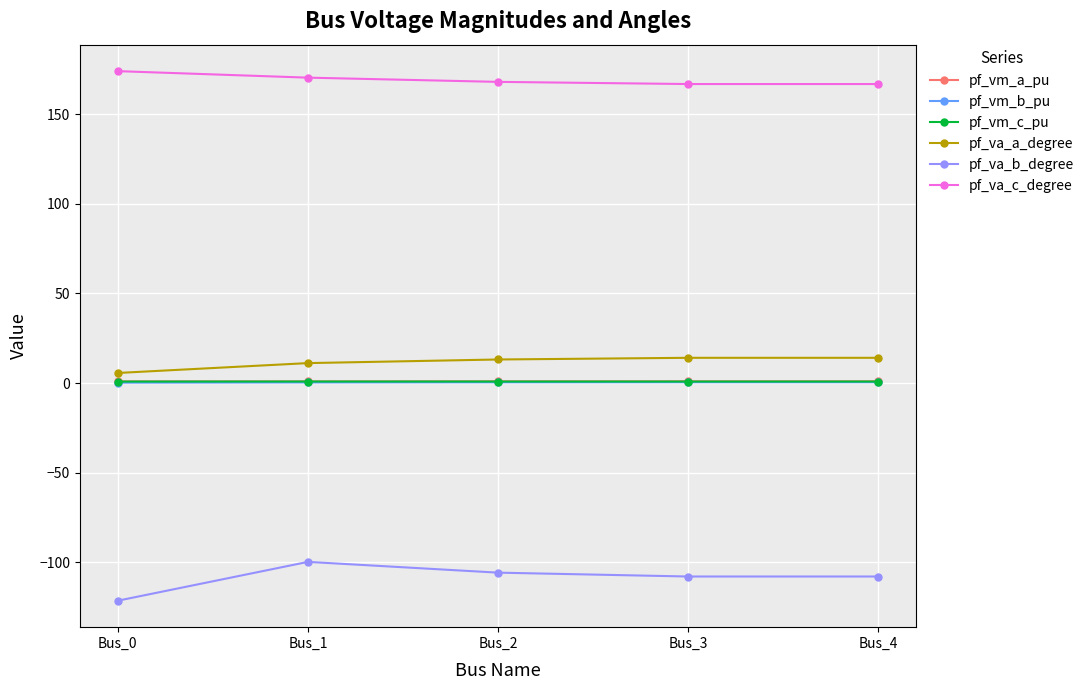

Which series has the largest total across all categories?

pf_va_c_degree